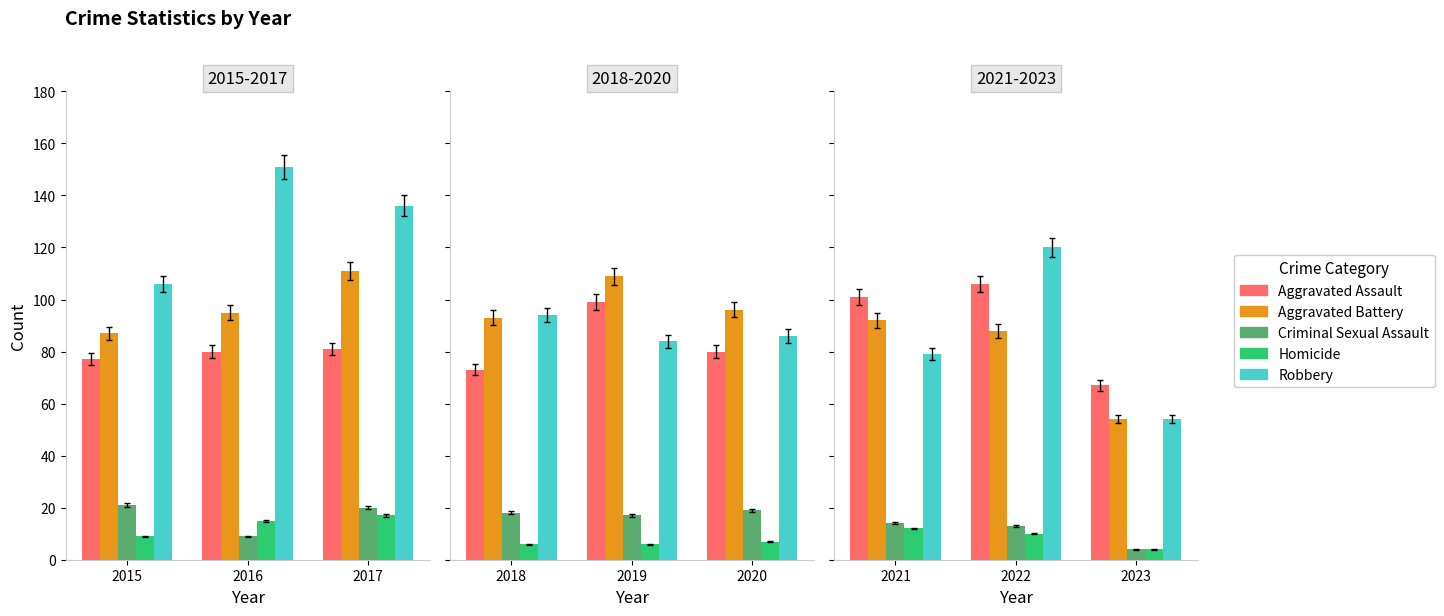

How many categories are shown in the chart?

3